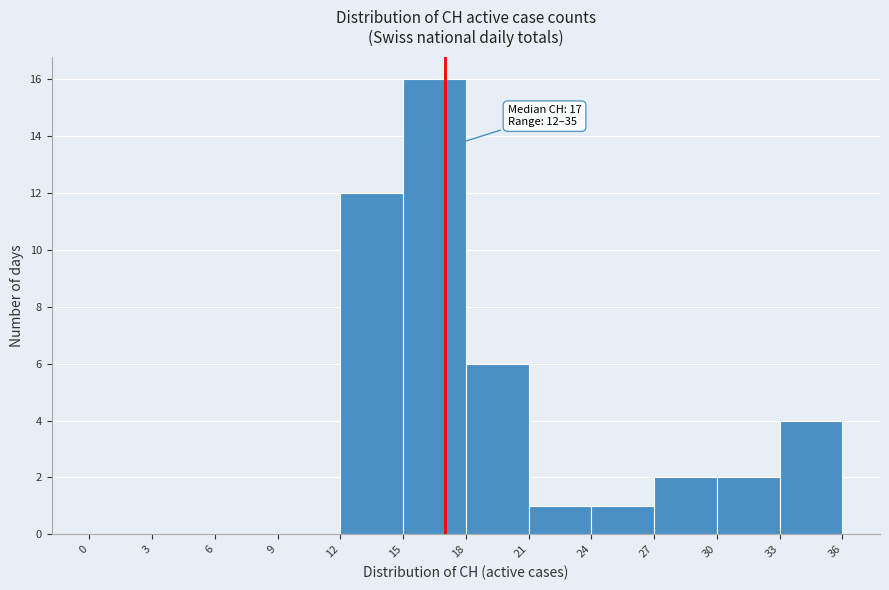

Over which range of the x-axis is the bar tallest?

15 to 18